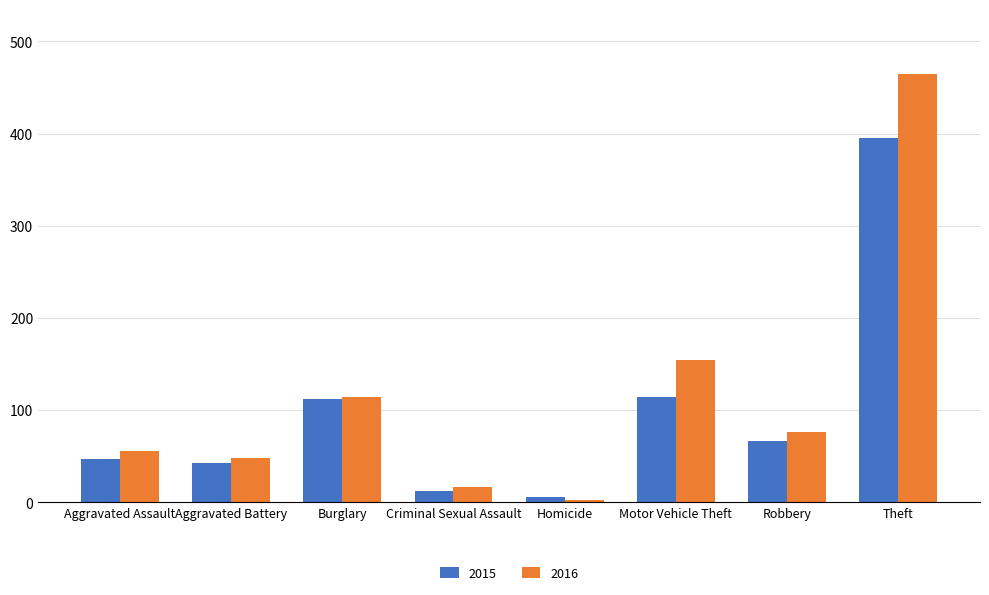

What is the sum of all 2015 values?

796